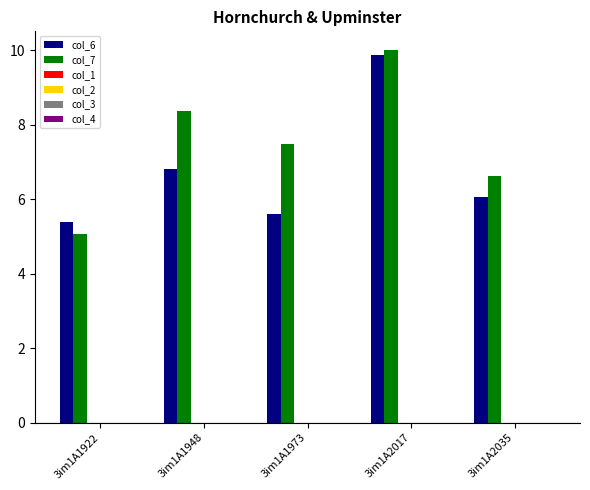

List the series in order of their overall mean, lowest first.

col_6, col_7